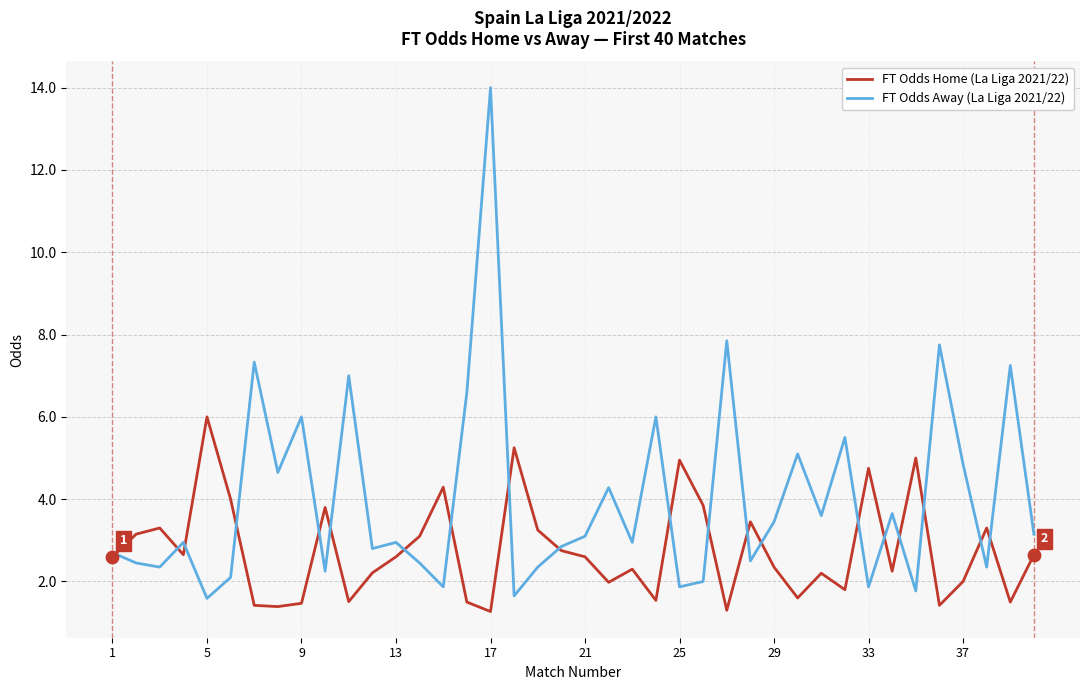

Which series has the widest spread of values?

FT Odds Away (La Liga 2021/22)